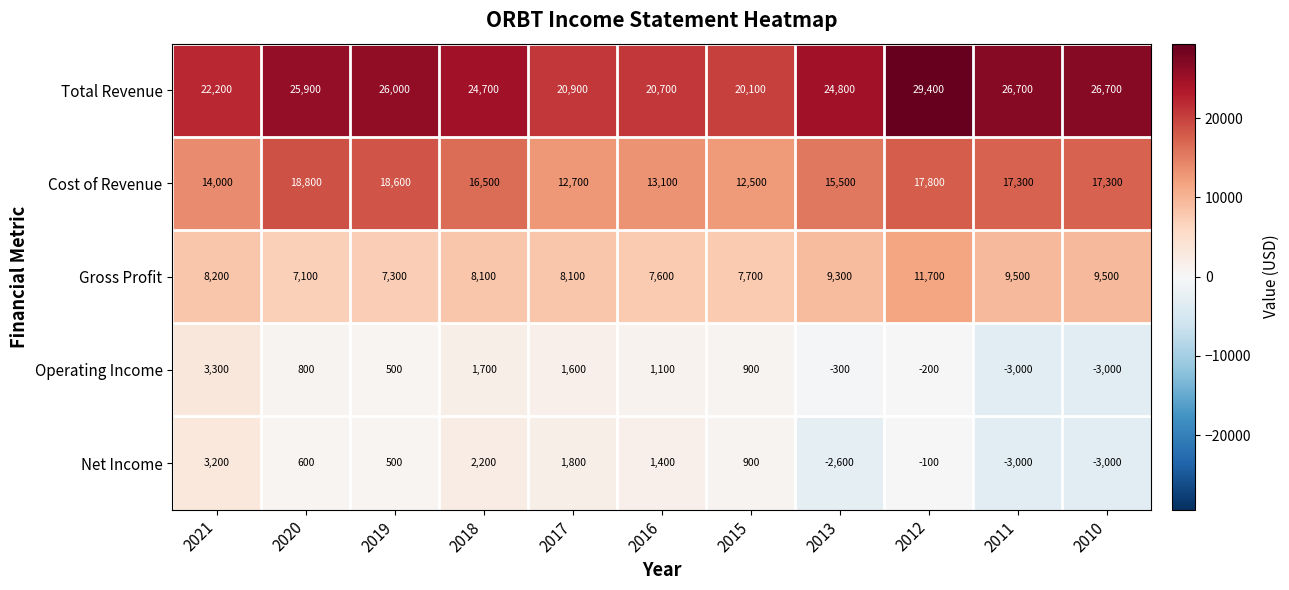

Which category has the highest value in the Gross Profit series?

2012